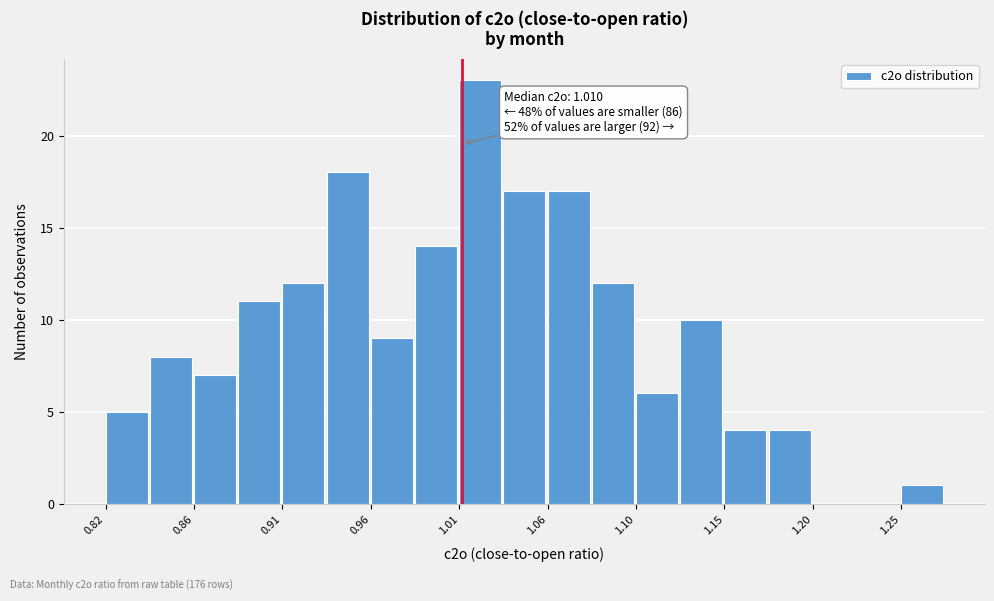

Which range on the x-axis has the tallest bar?

1.010 to 1.030